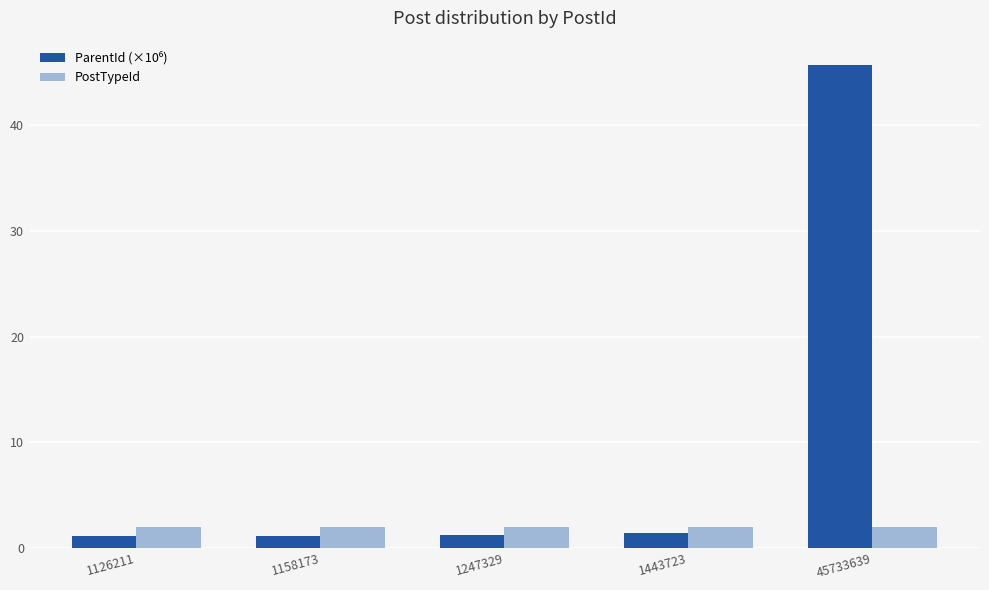

The PostTypeId series shows 2.0 at 1443723. True or false?

True